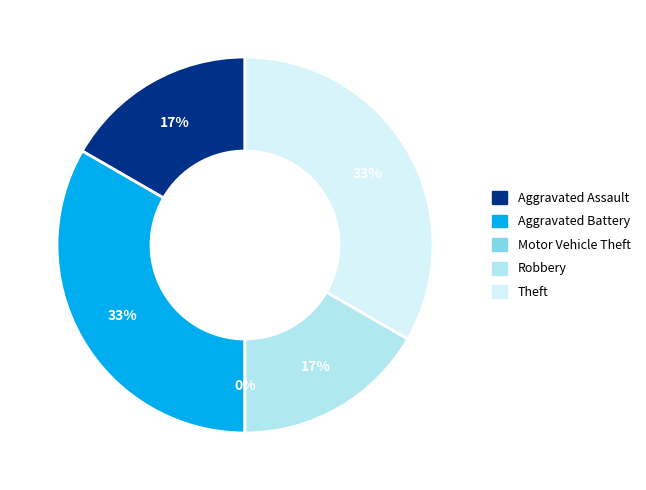

Which category has the biggest portion of the pie?

Aggravated Battery